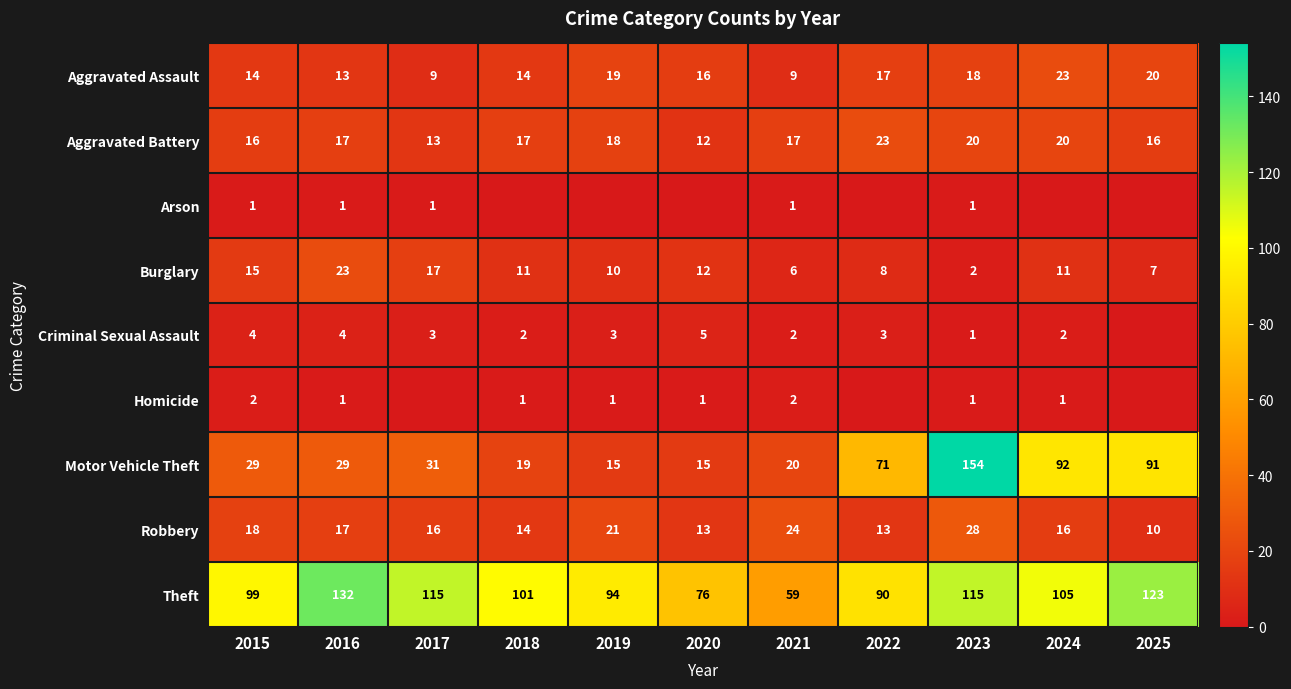

Which label corresponds to the smallest value in the chart?

2018